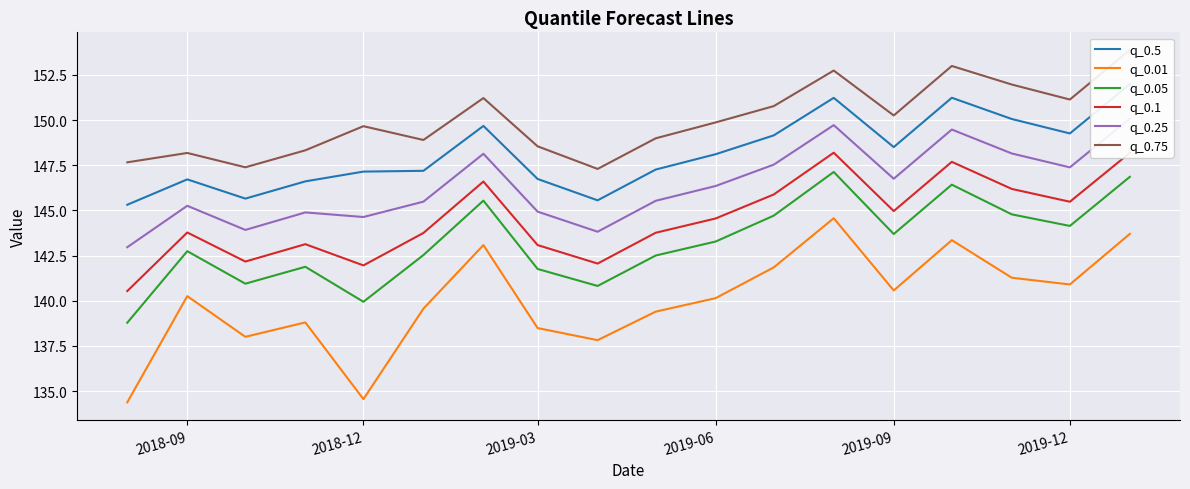

True or false: q_0.75 and q_0.5 cross at least once.

False